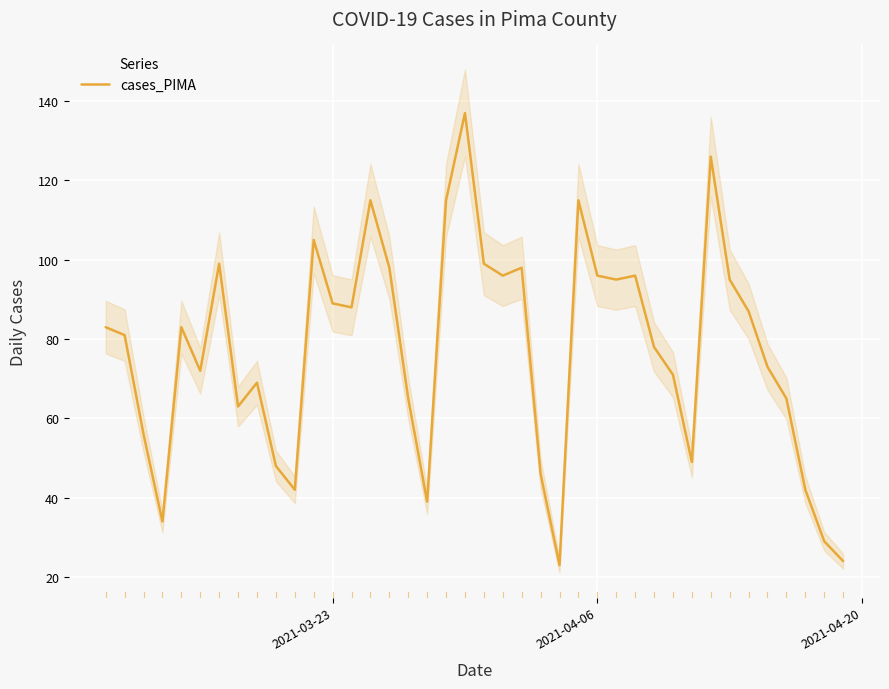

What is the minimum value for cases_PIMA?

23